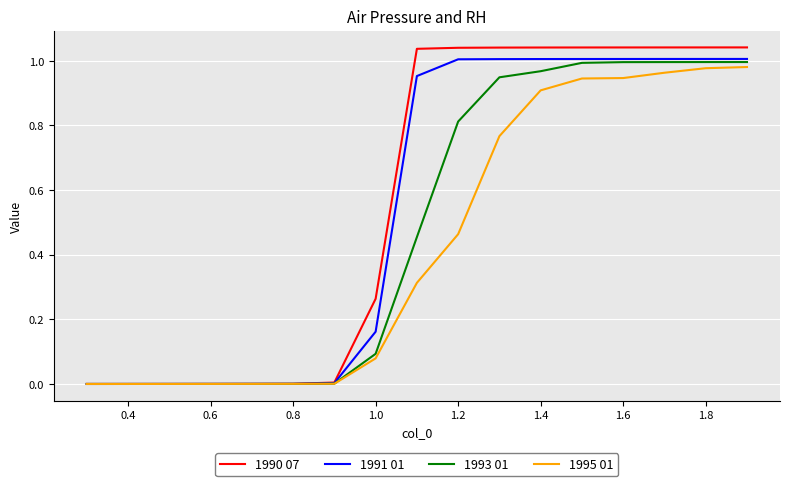

List the series in order of their overall mean, highest first.

1990 07, 1991 01, 1993 01, 1995 01